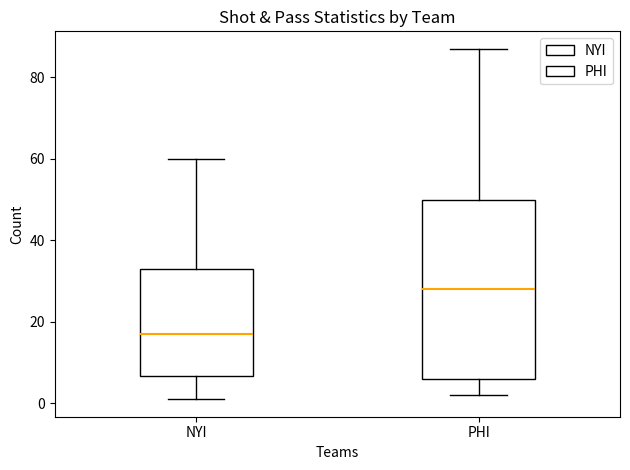

Where is the upper edge of the box for PHI on the y-axis? The values are not printed on the chart, so give them approximately, as read against the axis.

50